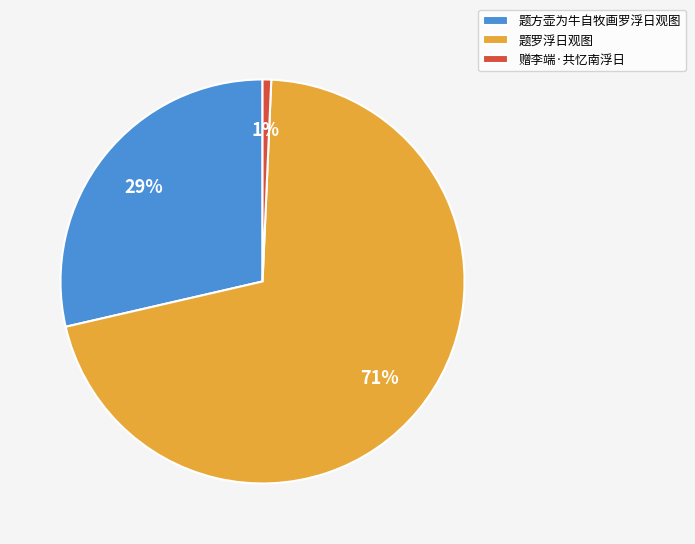

Combined, do 题方壶为牛自牧画罗浮日观图 and 赠李端·共忆南浮日 account for over 50%?

No